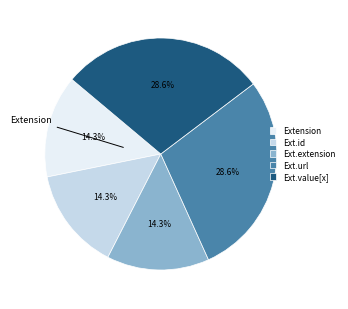

Is there a majority slice in this chart?

No